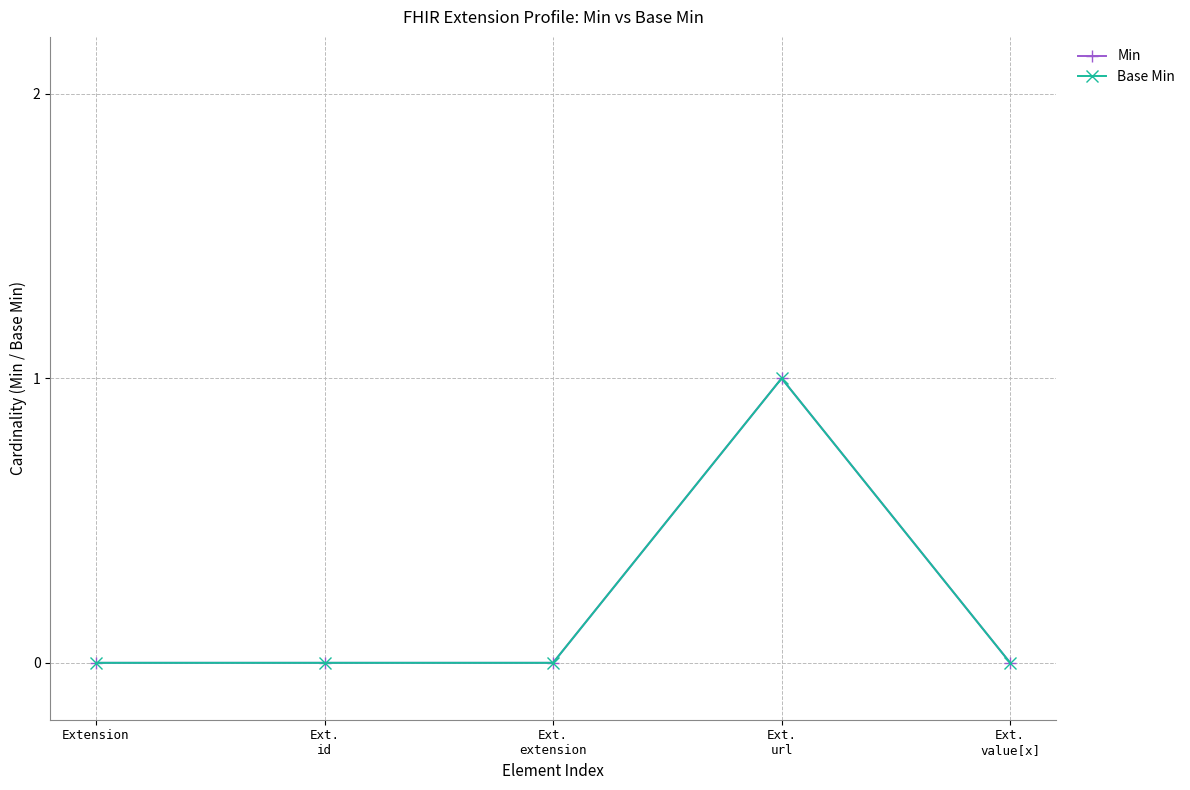

What is the highest value of the Base Min series?

1